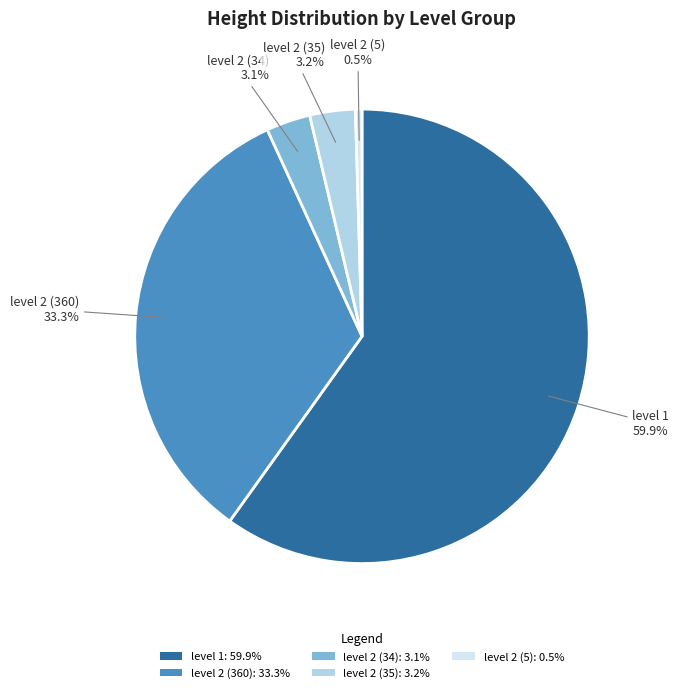

Does level 1 account for over 50% of the chart?

Yes